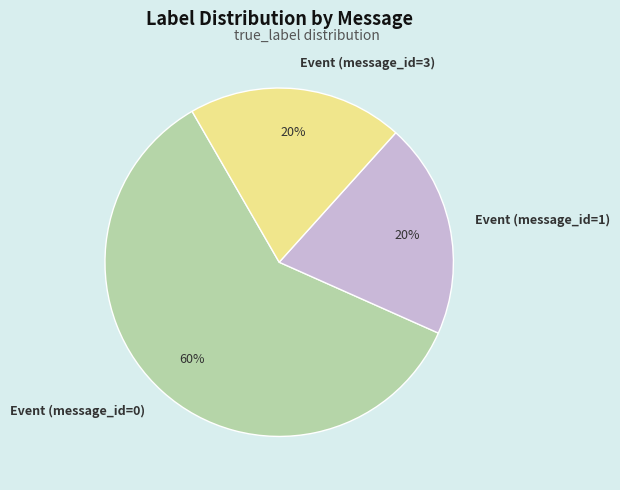

How many slices are in this pie chart?

3